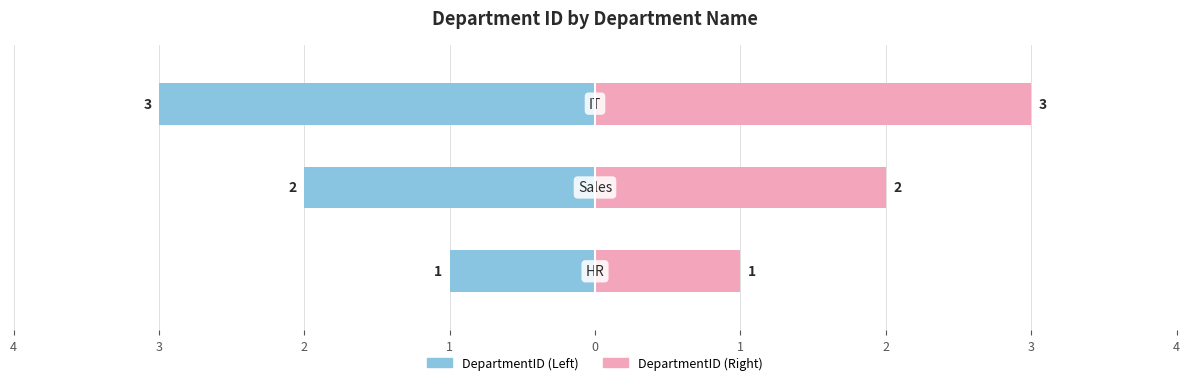

The DepartmentID series shows 2 at 4. True or false?

False